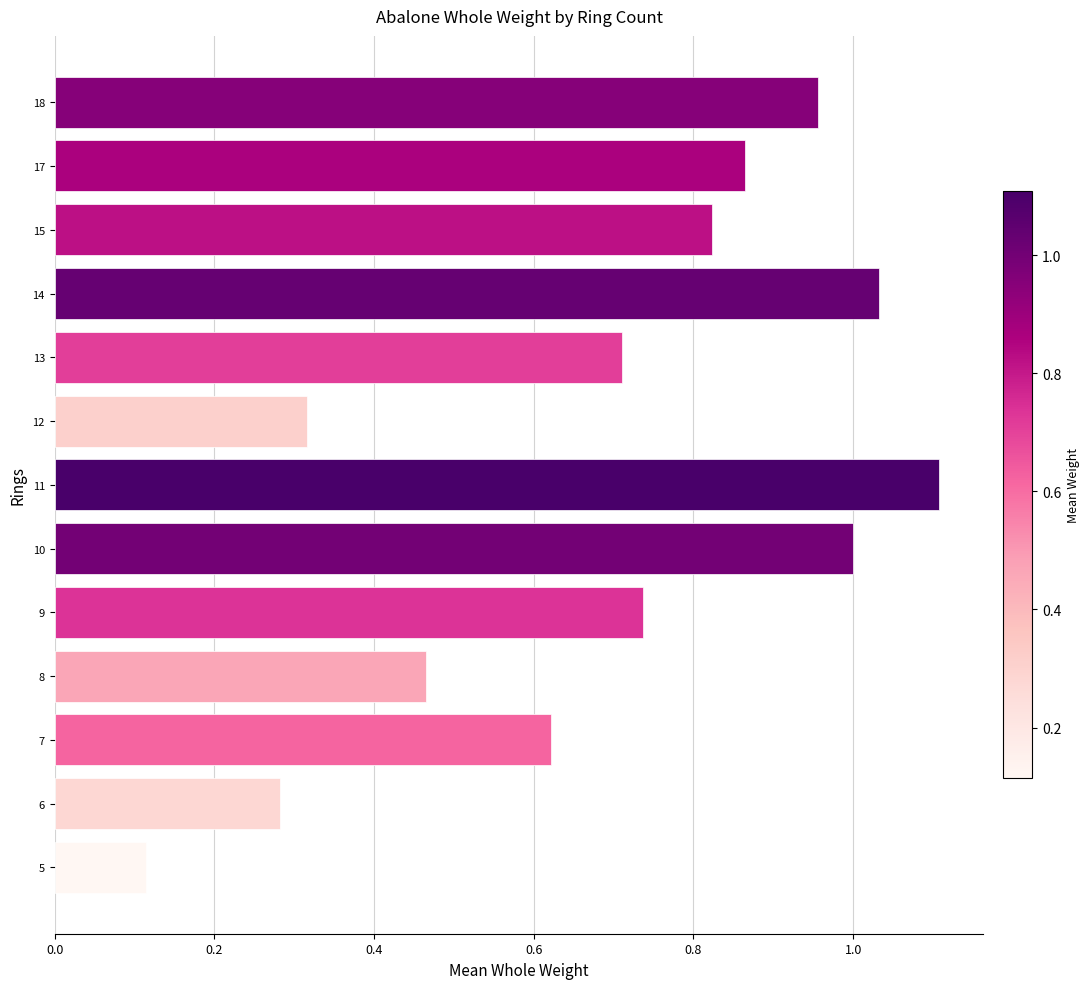

Between 6 and 9, which is larger?

9